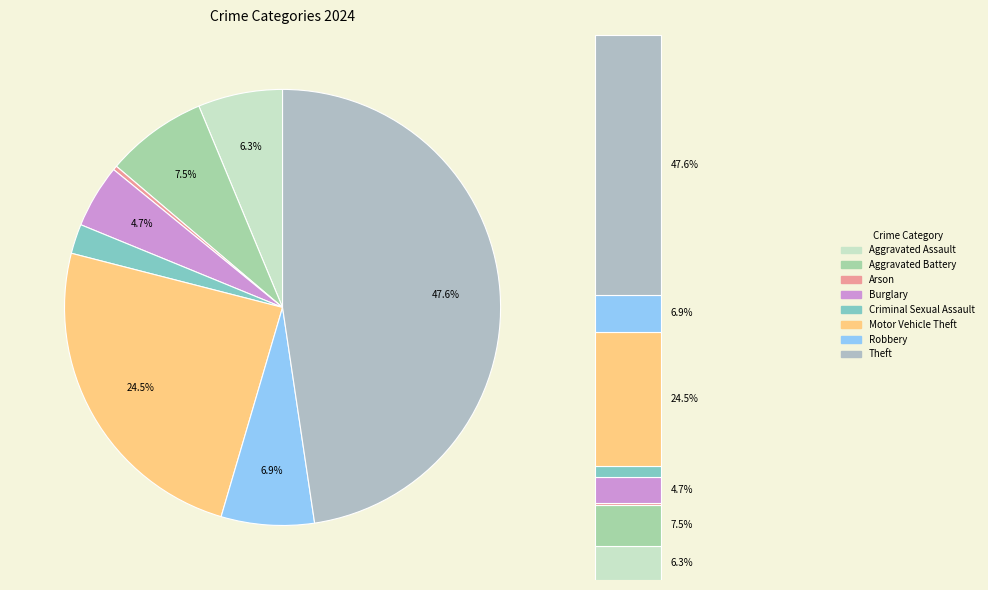

What percentage is the Criminal Sexual Assault slice, to the nearest percent?

2%